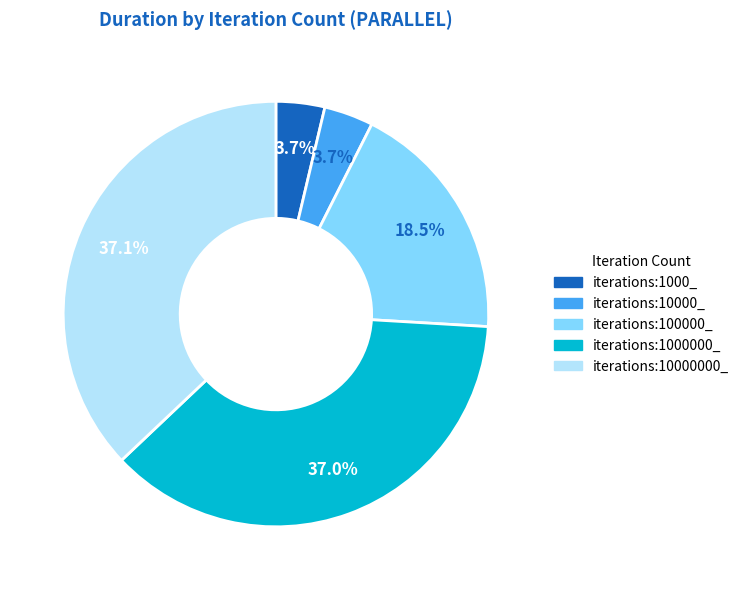

What is the ratio of the value at iterations:10000_ to the value at iterations:1000_?

1.0